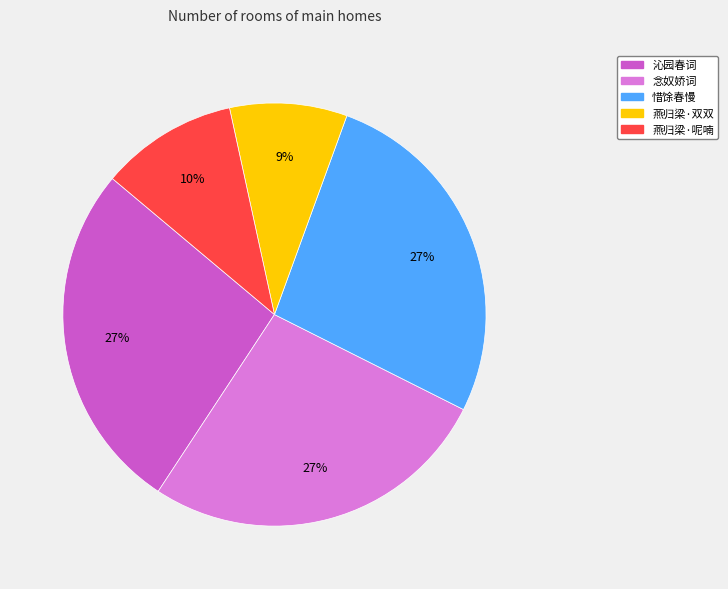

Is the sum of 燕归梁·双双 and 念奴娇词 greater than half?

No